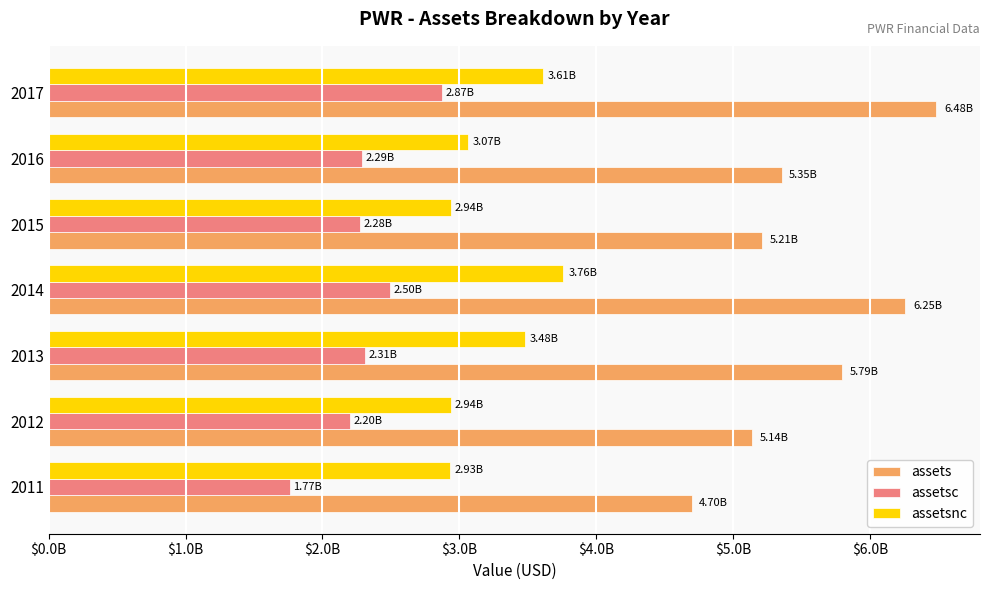

Which series has the largest total across all categories?

assets